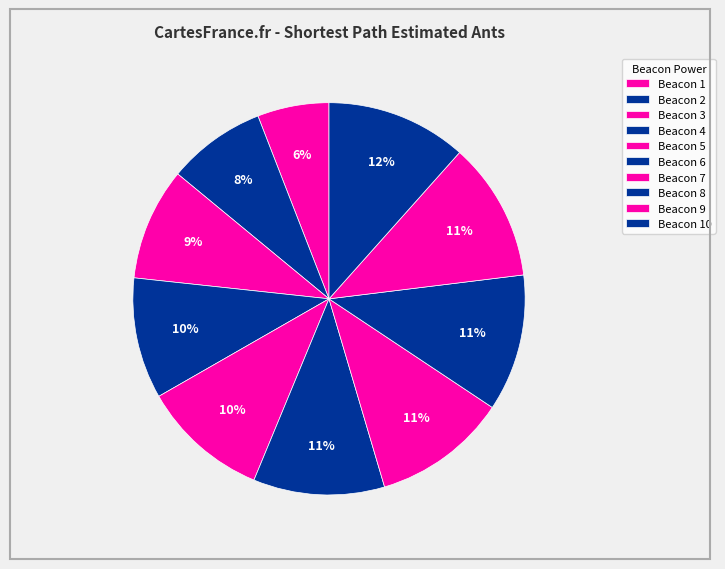

How many segments does this pie chart have?

10